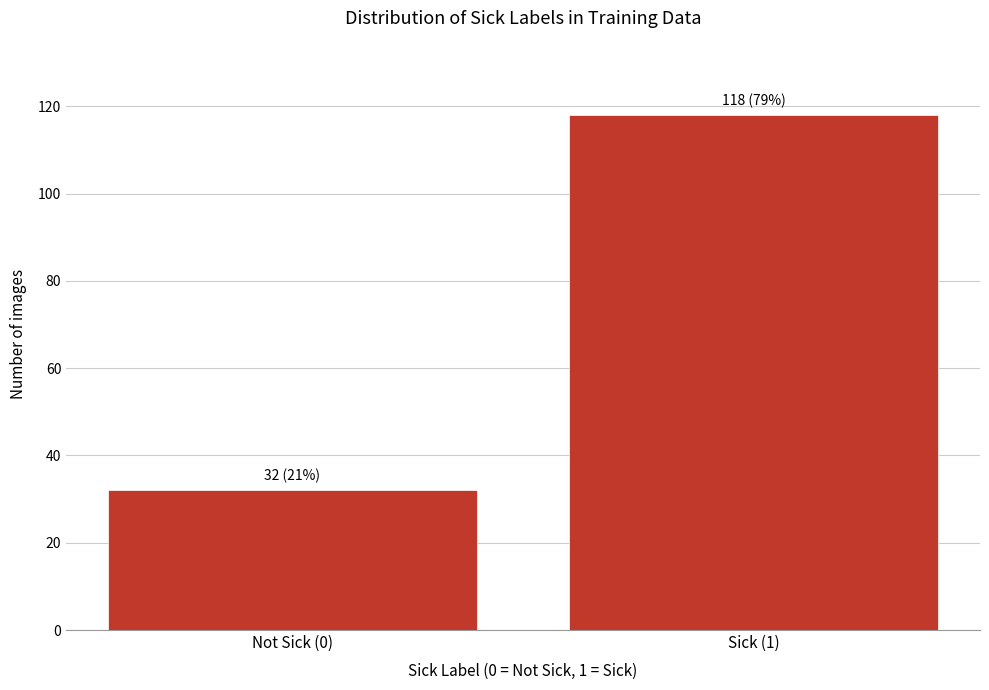

Reading right to left, what are all the values shown in this chart?

Sick (1)=118	Not Sick (0)=32